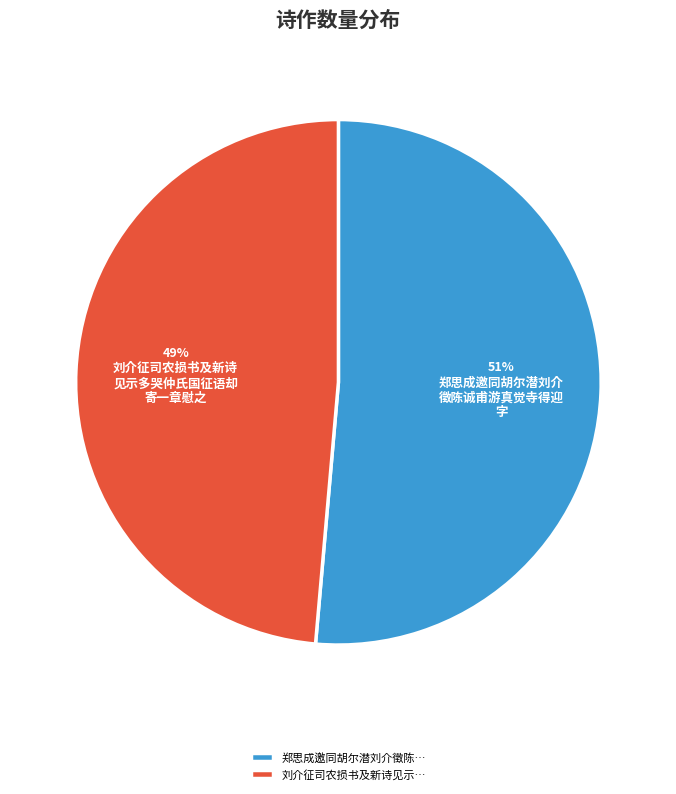

Which slice is the smallest?

刘介征司农损书及新诗见示…